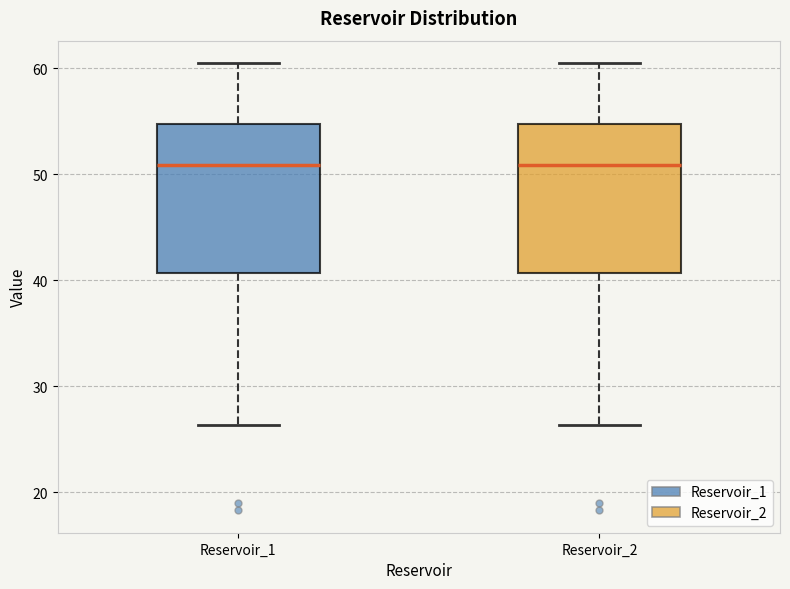

Reading left to right, transcribe this box plot: for each box, give where its median line is, the range the box spans, and where its two whiskers end, as read against the y-axis. The values are not printed on the chart, so give them approximately, as read against the axis.

Reservoir_1: median 51, box 41 to 55, whiskers 26 to 61
Reservoir_2: median 51, box 41 to 55, whiskers 26 to 61